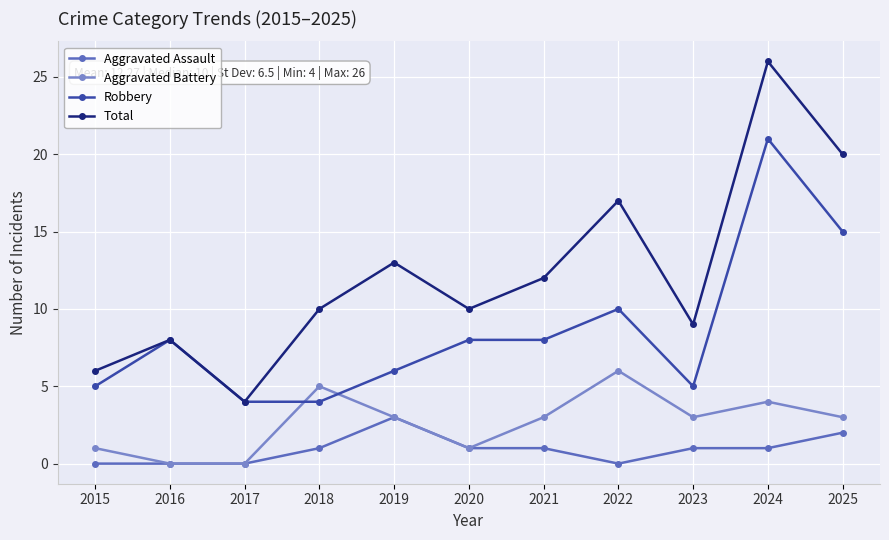

True or false: Total and Aggravated Battery intersect in this chart.

False